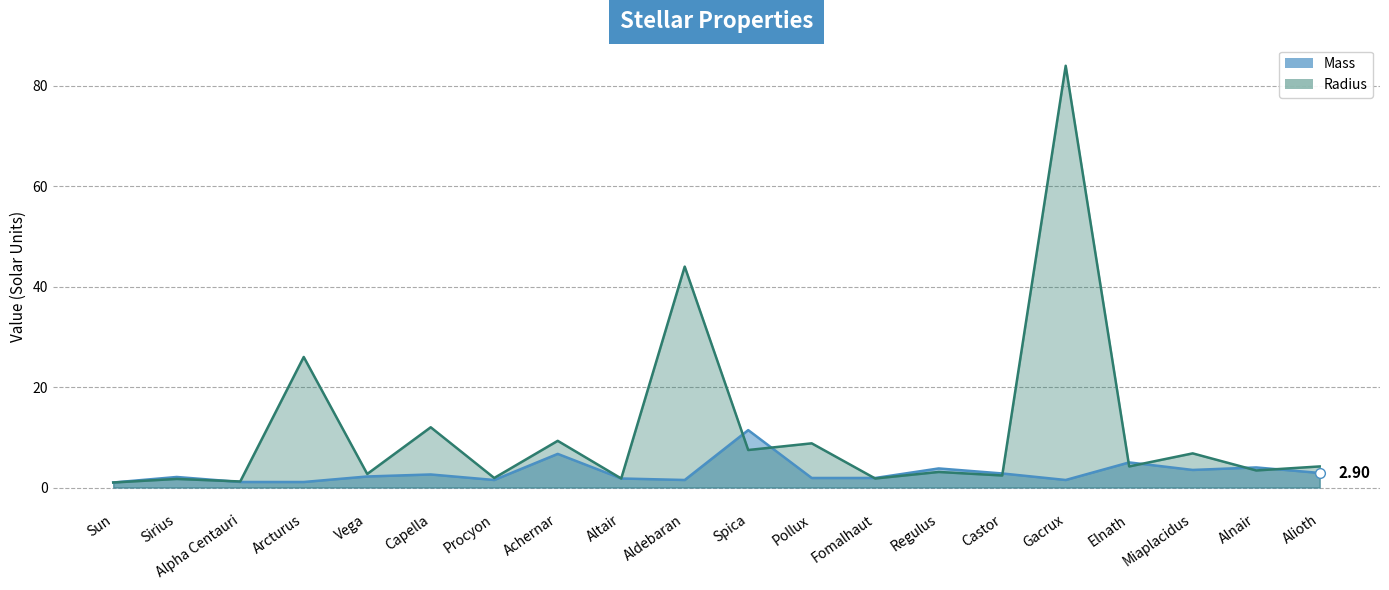

What are all the series names shown in the legend?

Mass, Radius